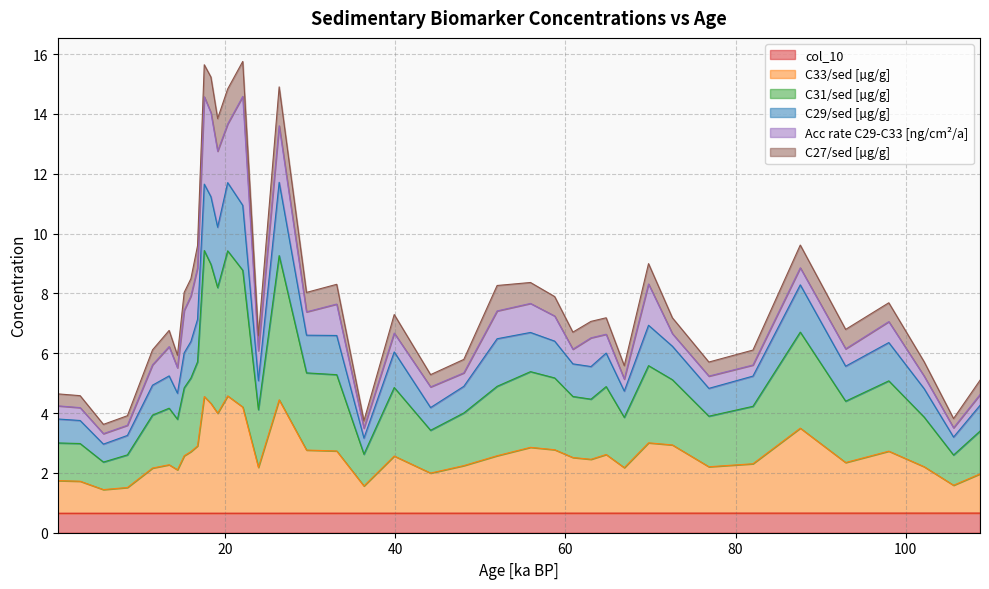

What is the lowest value of the col_10 series?

0.7